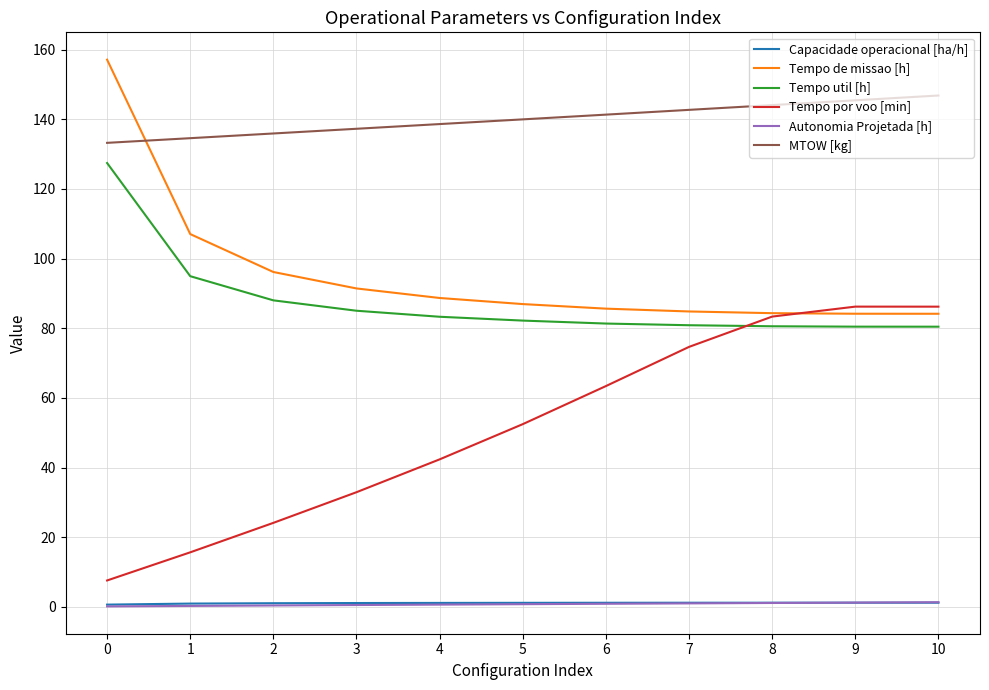

How many values in the Tempo por voo [min] series are below 52?

5